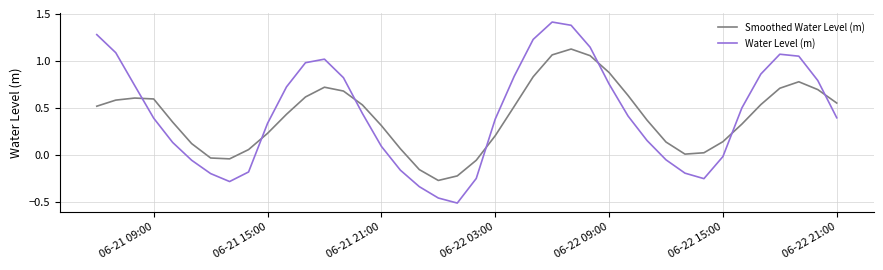

Is this an area chart (filled region under the line)?

No